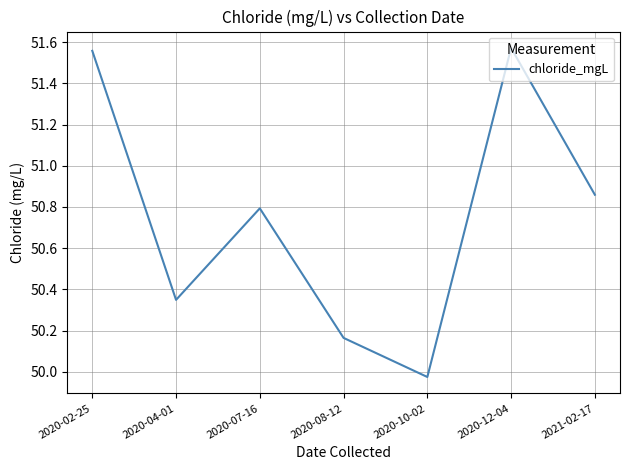

Between 2020-04-01 and 2020-10-02, which is larger?

2020-04-01